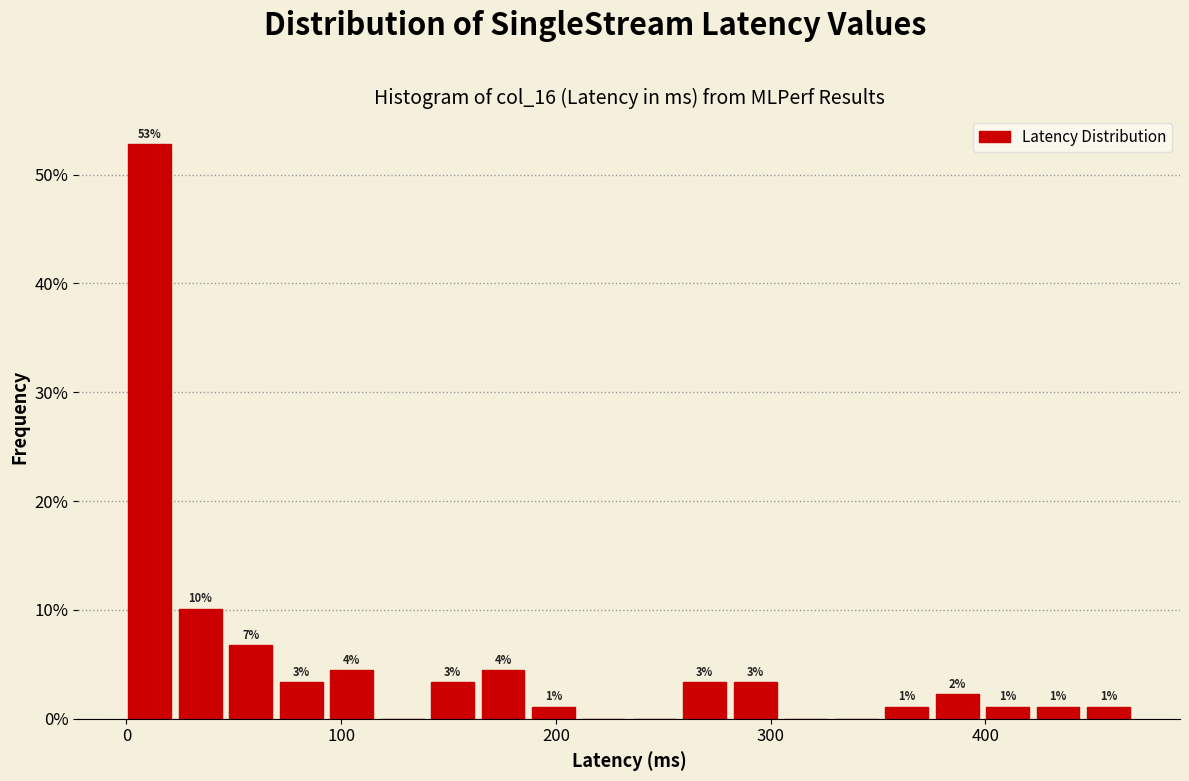

Read against the x-axis, roughly where is the centre of the tallest bar?

10